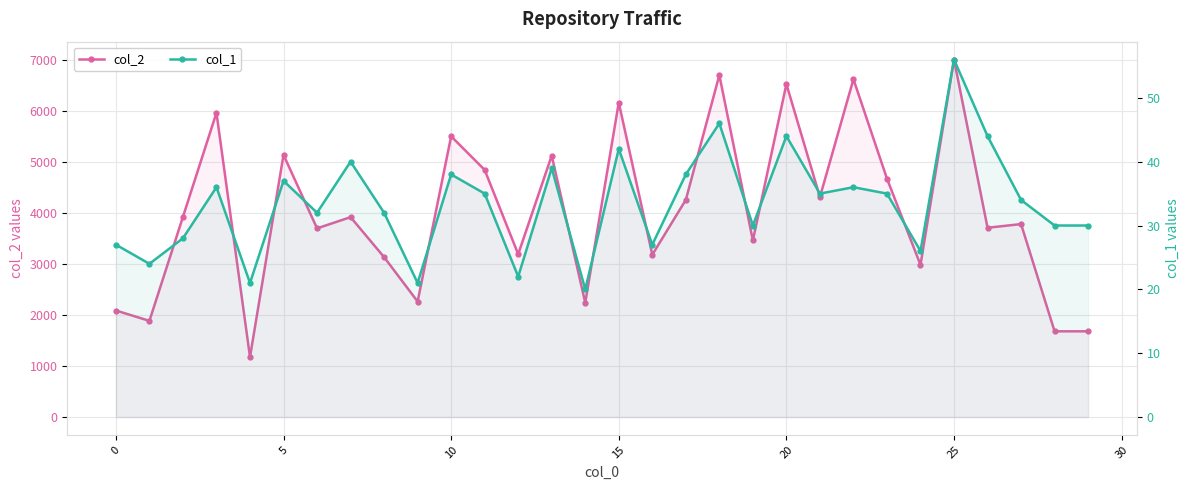

At which category is the sum across all series the highest?

25